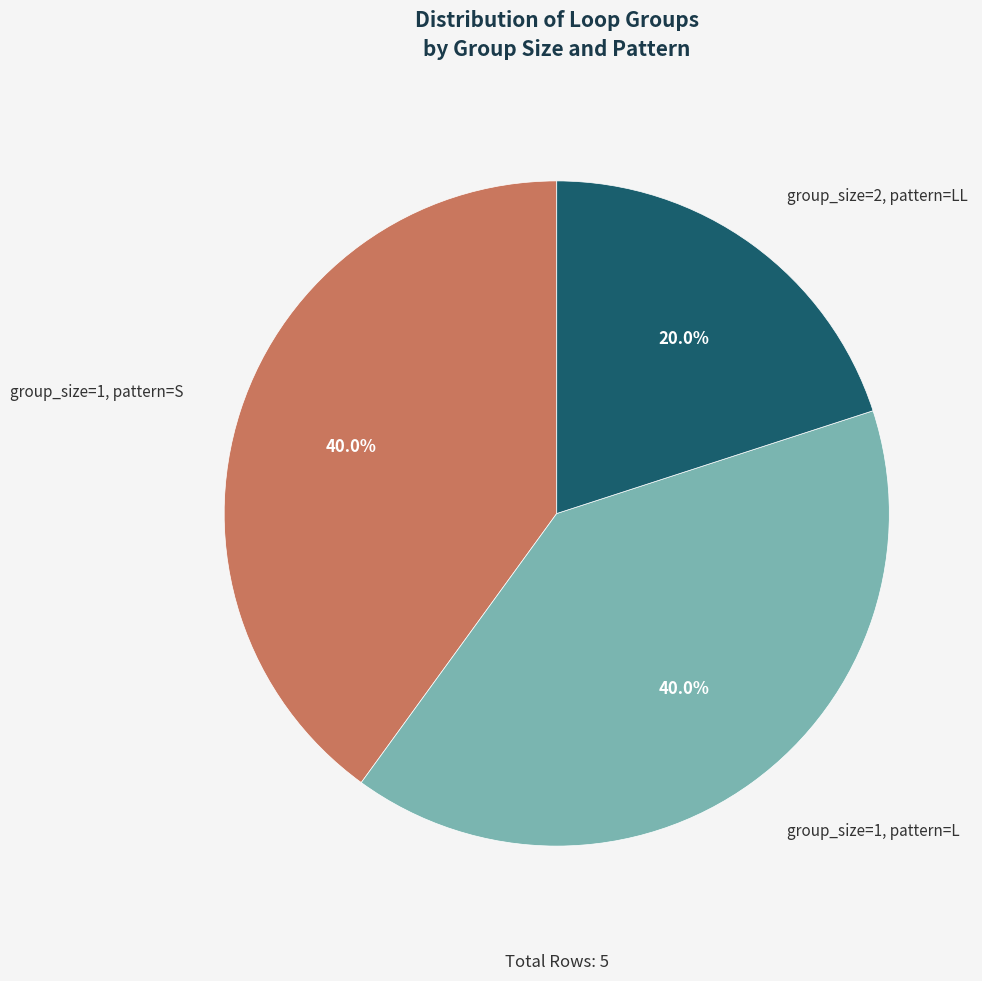

To the nearest percent, what is the difference between the group_size=1, pattern=S and group_size=2, pattern=LL slice percentages?

20%